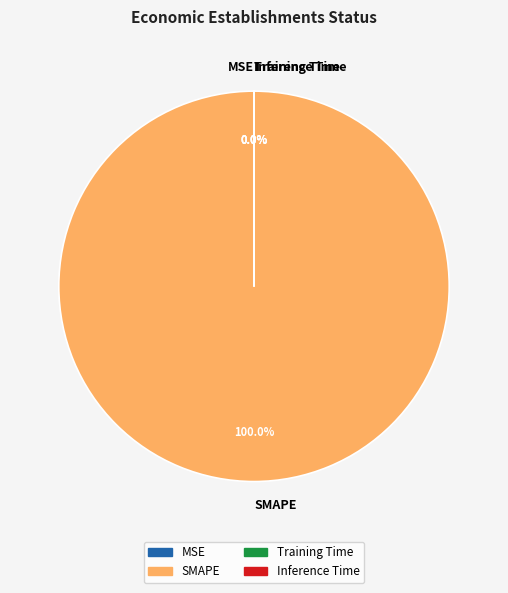

To the nearest percent, what percentage of the pie is SMAPE?

100%